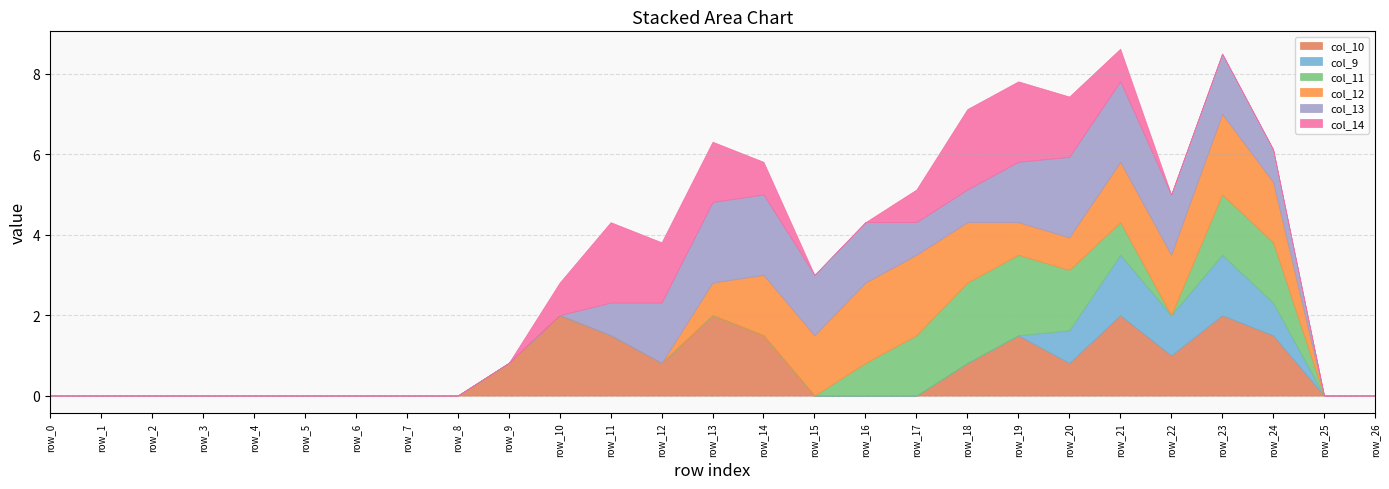

What is the maximum value shown in the chart?

2.0